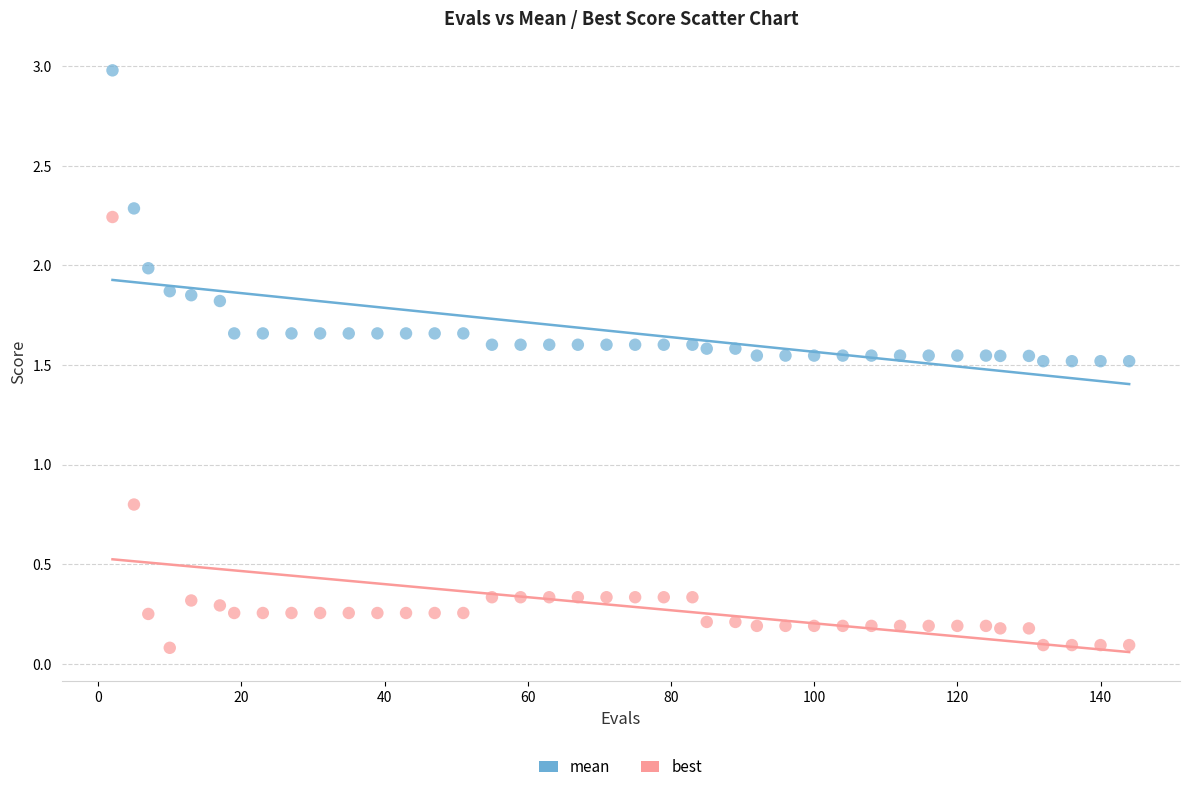

Which series has the largest Y range (max minus min)?

best